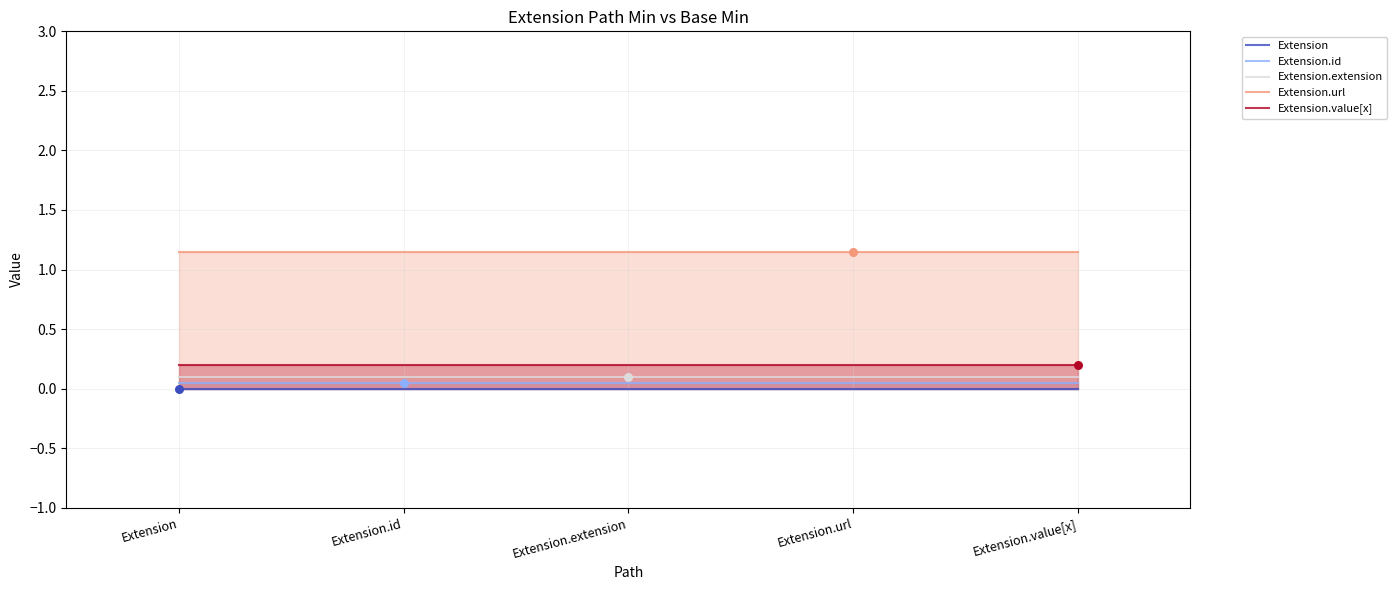

Which series has the largest Y range (max minus min)?

Extension